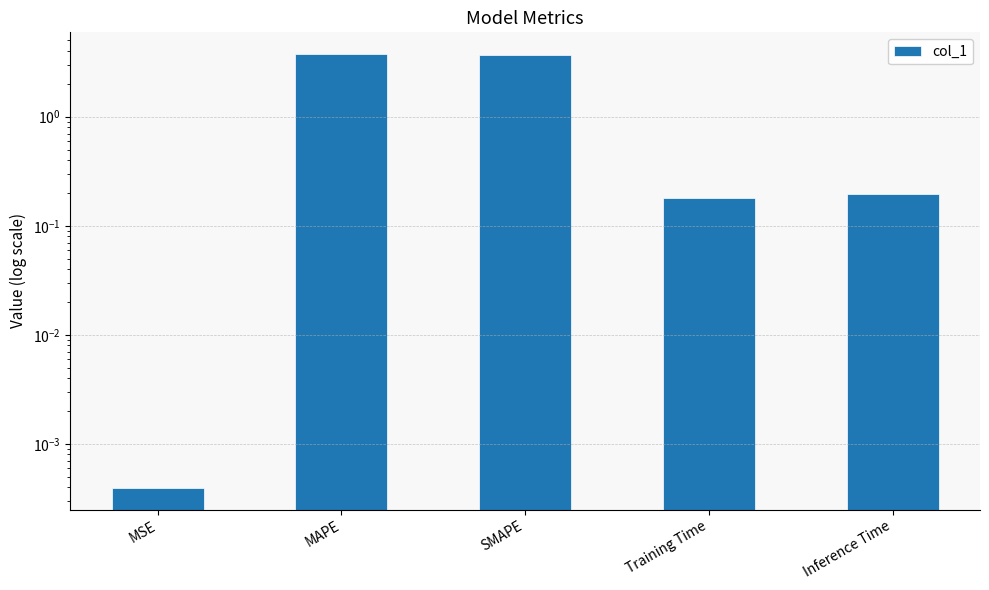

What is the approximate value at Training Time?

0.2